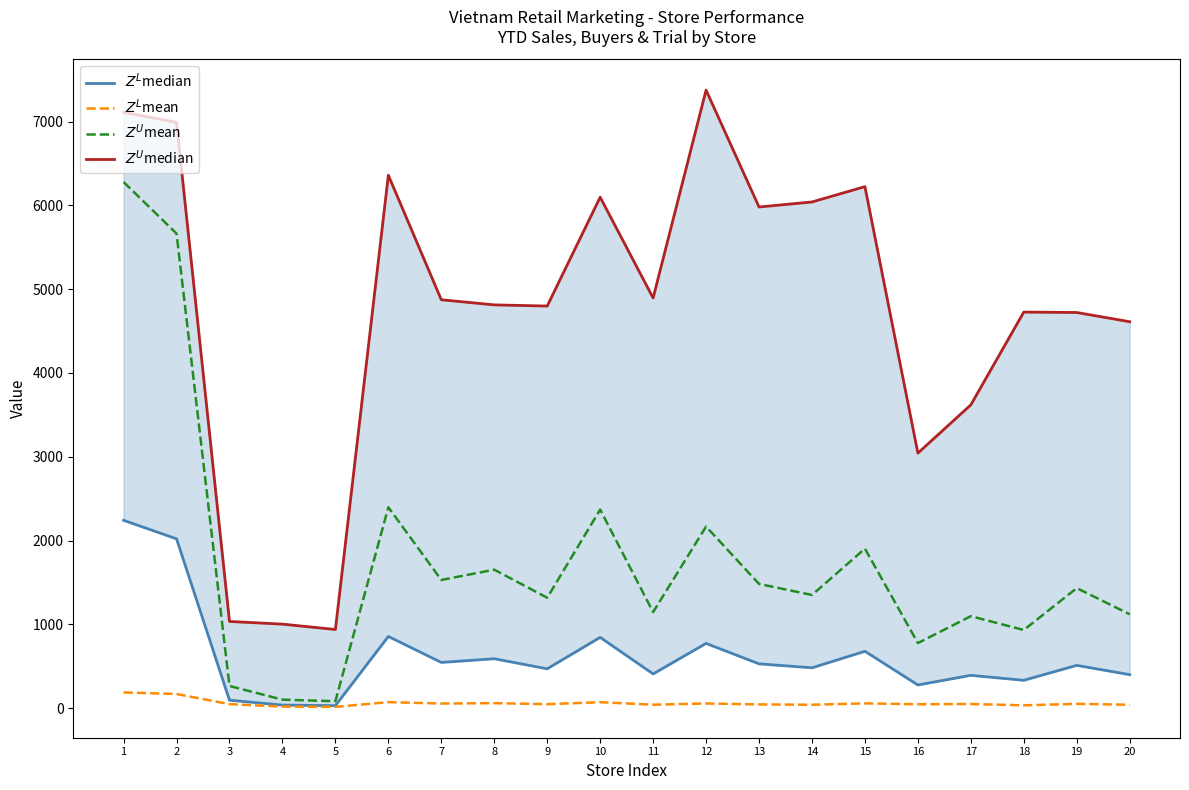

Reading left to right, list all the values displayed in this chart.

$Z^L$median: 2241.0	2020.0	94.0	36.0	29.0	855.0	545.0	589.0	469.0	844.0	408.0	772.0	528.2	481.0	678.0	276.0	391.0	331.8	510.0	399.0
$Z^L$mean: 186.8	168.3	47.0	18.0	14.5	71.2	54.5	58.9	46.9	70.3	40.8	55.1	44.0	40.1	56.5	46.0	48.9	33.2	51.0	39.9
$Z^U$mean: 6278.0	5663.0	264.0	101.0	82.0	2397.0	1529.0	1652.0	1317.0	2369.0	1146.0	2166.0	1482.0	1350.0	1903.0	776.0	1097.0	932.0	1432.0	1120.0
$Z^U$median: 7111.0	6990.0	1034.0	1002.0	938.0	6359.0	4873.0	4812.0	4798.0	6097.0	4894.0	7375.0	5980.0	6040.0	6223.0	3043.0	3619.0	4726.0	4721.0	4611.0